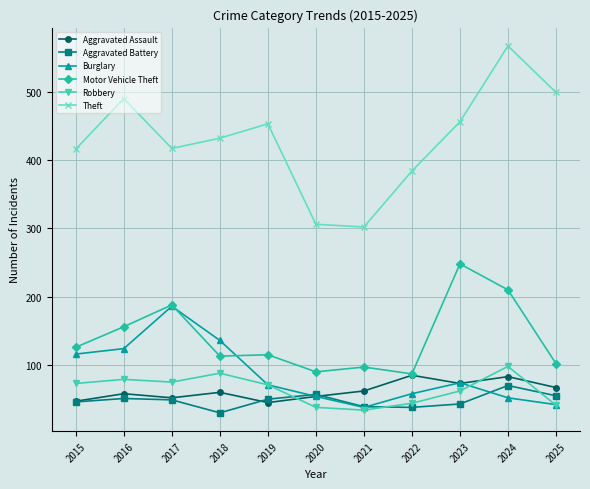

True or false: Motor Vehicle Theft has more than 2 interior local peaks.

True